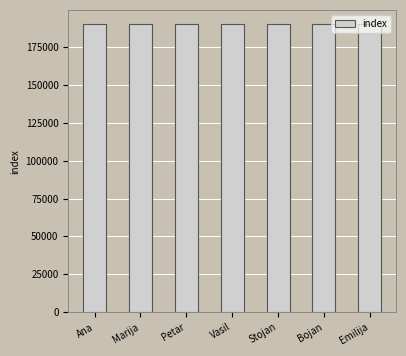

What is the label of the 3rd bar from the right?

Stojan